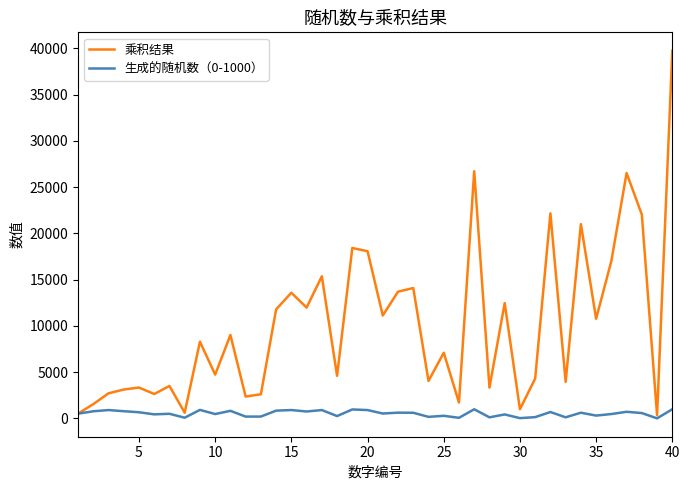

Which series has the largest total across all categories?

乘积结果